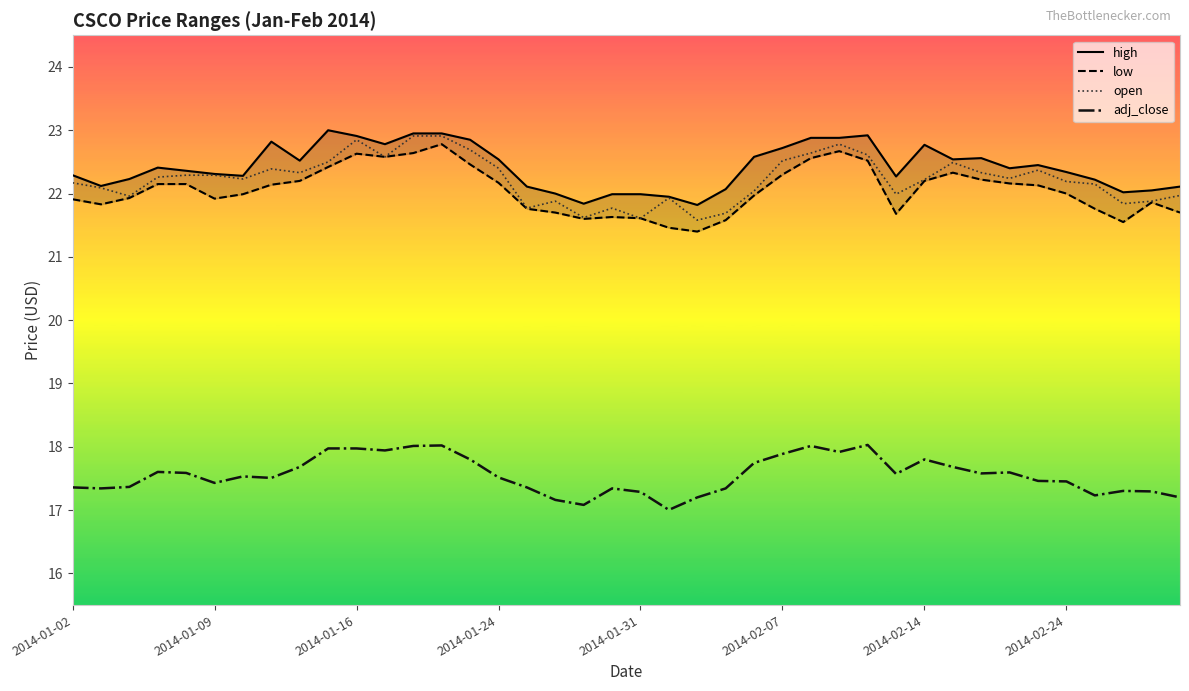

Is the value of low at 12 greater than the value of high at 17?

Yes